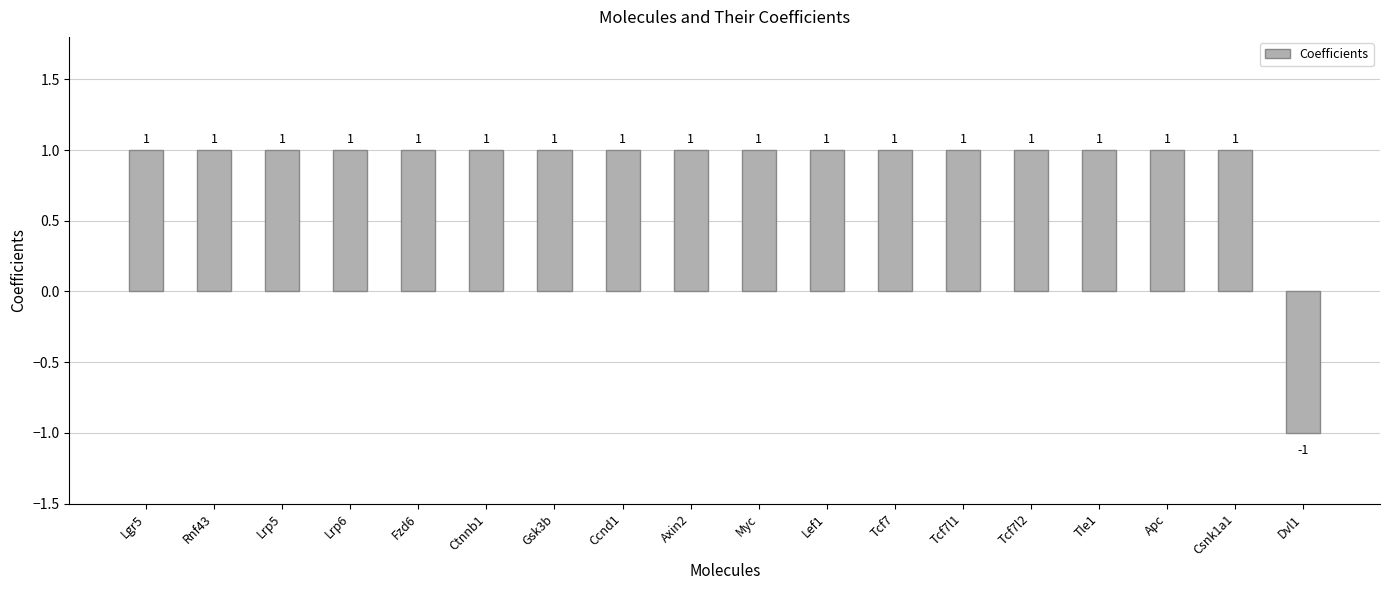

Reading left to right, extract all data points from this chart.

Lgr5=1	Rnf43=1	Lrp5=1	Lrp6=1	Fzd6=1	Ctnnb1=1	Gsk3b=1	Ccnd1=1	Axin2=1	Myc=1	Lef1=1	Tcf7=1	Tcf7l1=1	Tcf7l2=1	Tle1=1	Apc=1	Csnk1a1=1	Dvl1=-1